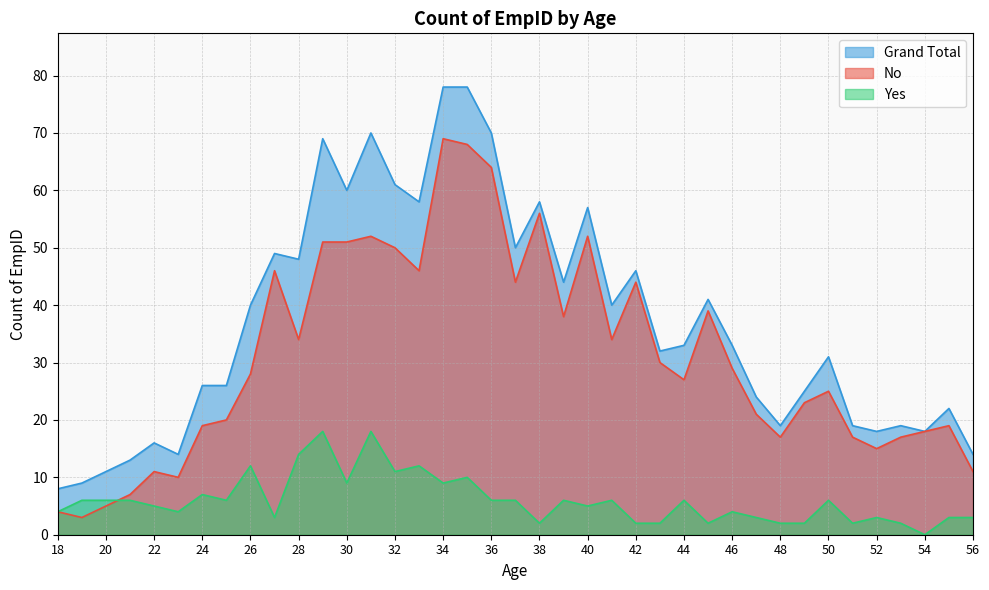

How many data points in Grand Total are less than 33?

19